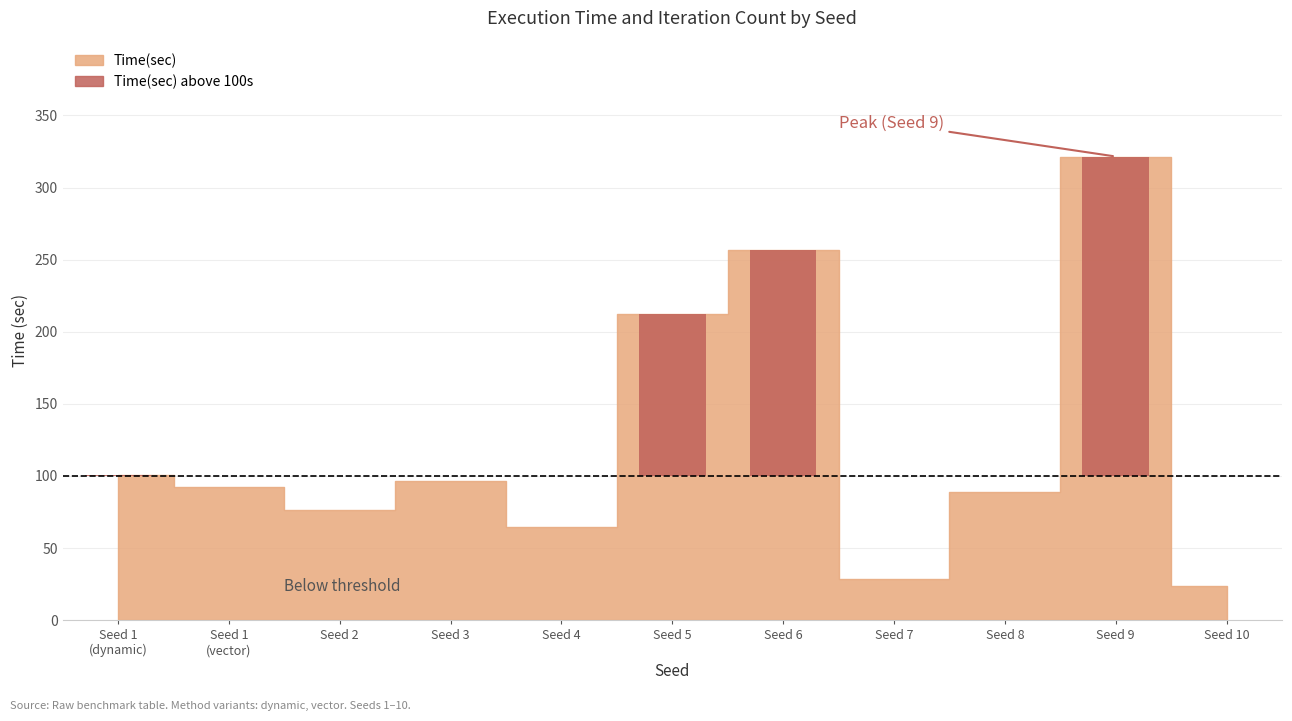

Does the chart contain stacked bars?

No